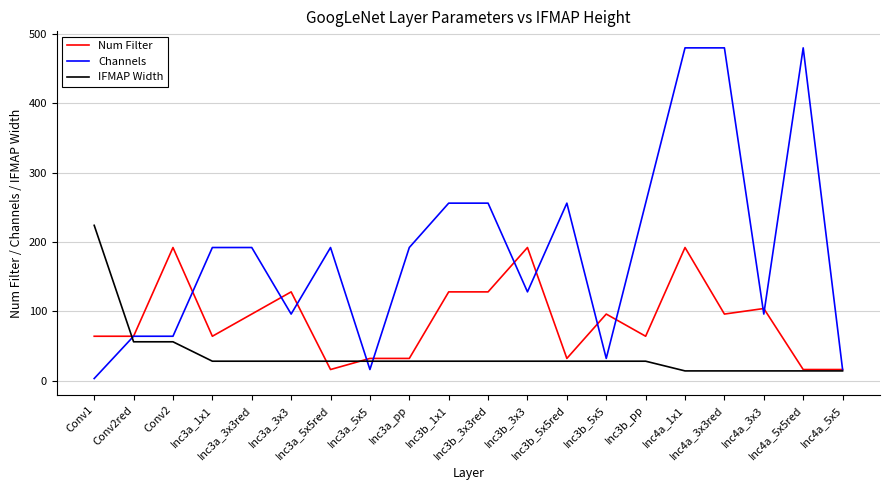

Rank the series by their maximum value, from lowest to highest.

Num Filter, IFMAP Width, Channels